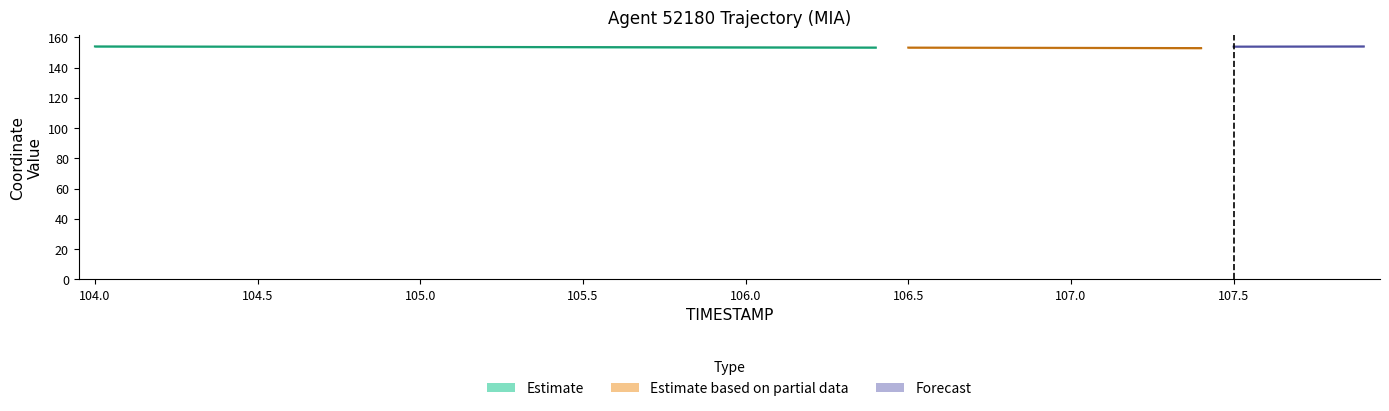

Is it true that the value at 105.1 is 0.1?

False